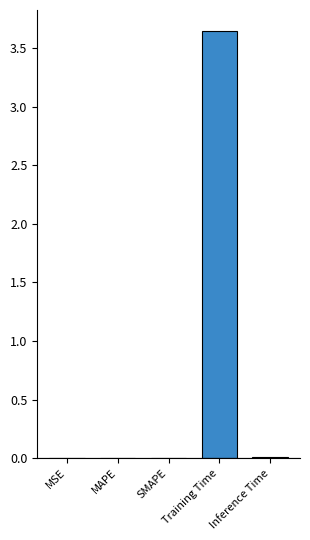

Is it true that the value at MAPE is 0.0?

True